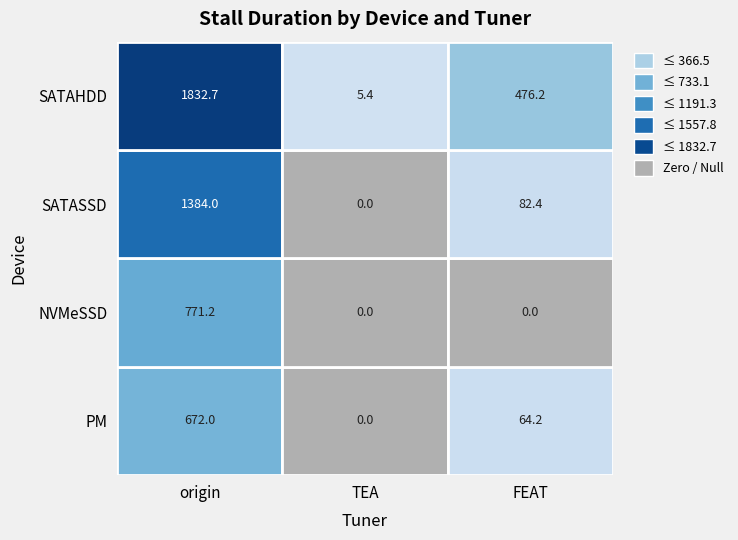

Reading right to left, extract all data points from this chart.

origin: 1832.7	1384.0	771.2	672.0
TEA: 5.4	0.0	0.0	0.0
FEAT: 476.2	82.4	0.0	64.2